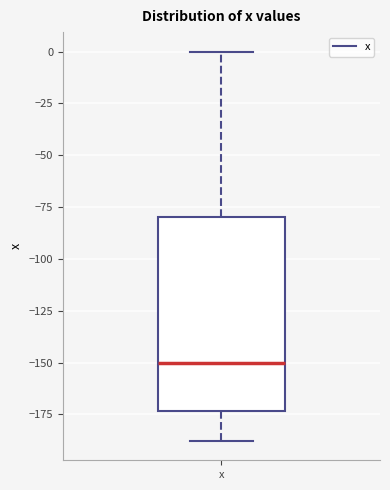

Transcribe this box plot: give where the median line is, the range the box spans, and where the two whiskers end, as read against the y-axis. The values are not printed on the chart, so give them approximately, as read against the axis.

median -150, box -175 to -80, whiskers -190 to 0